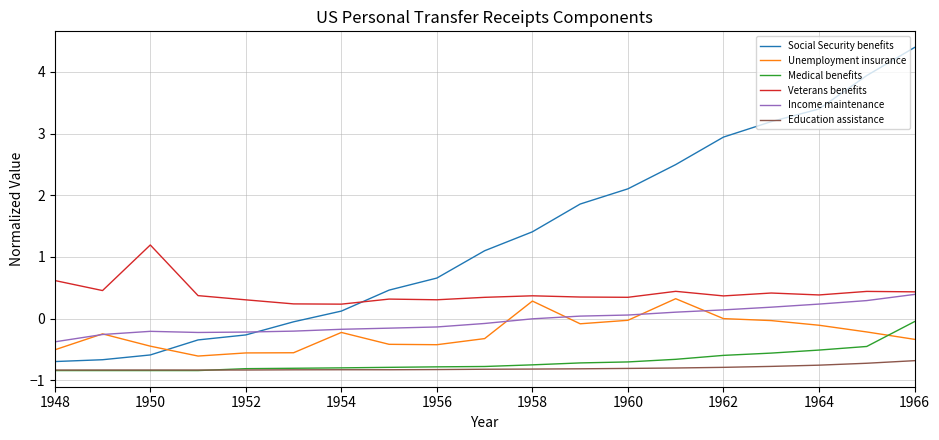

At how many categories does at least one series exceed 0?

19